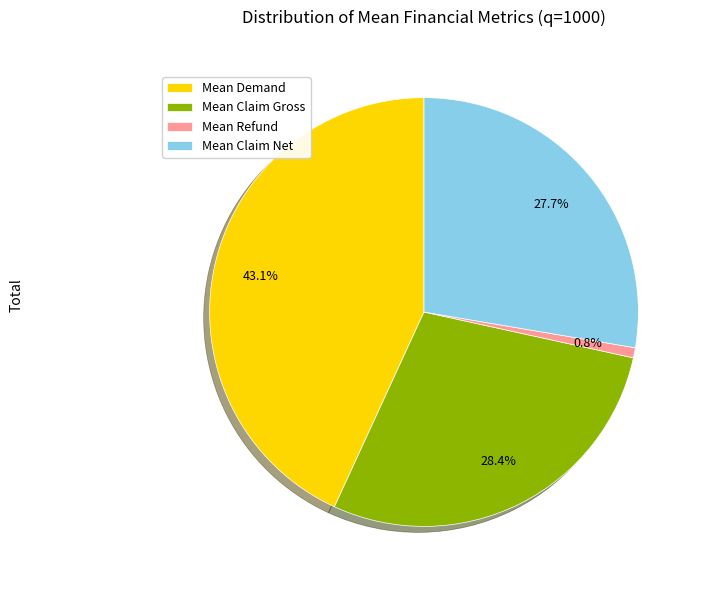

Which has a higher value, Mean Claim Gross or Mean Refund?

Mean Claim Gross